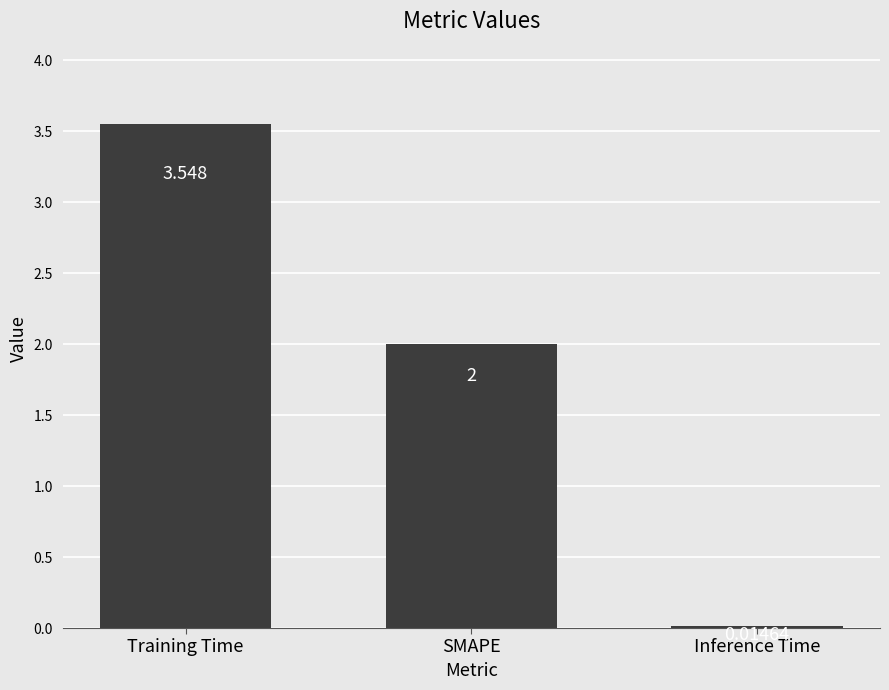

Rank the categories by value from lowest to highest.

Inference Time, SMAPE, Training Time